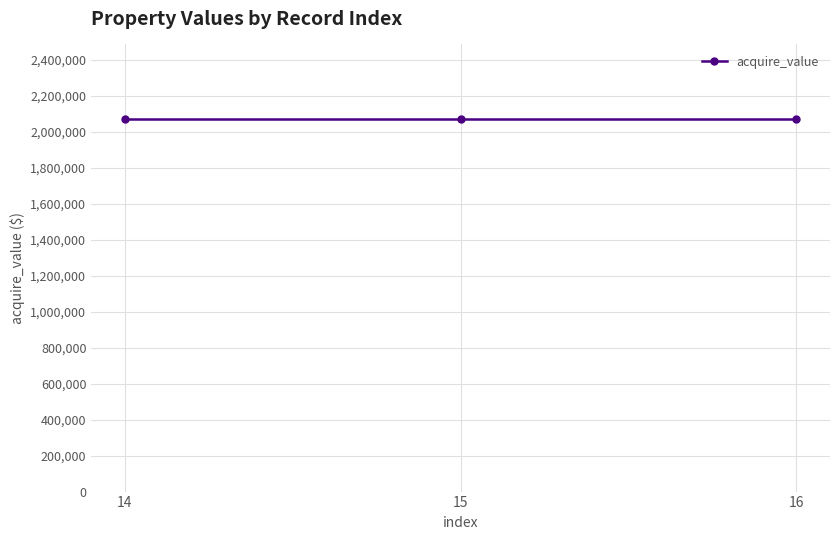

What is the difference between the index values at 15 and 16?

1.0